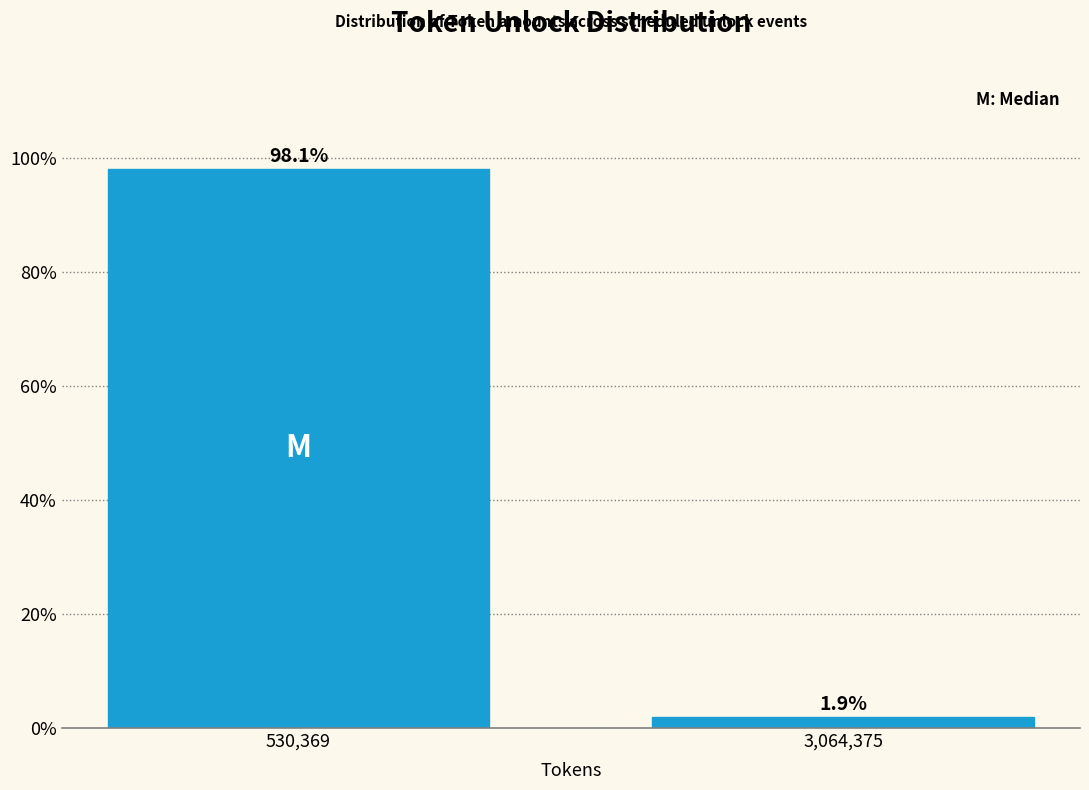

Reading left to right, what are all the values shown in this chart?

98.1	1.9